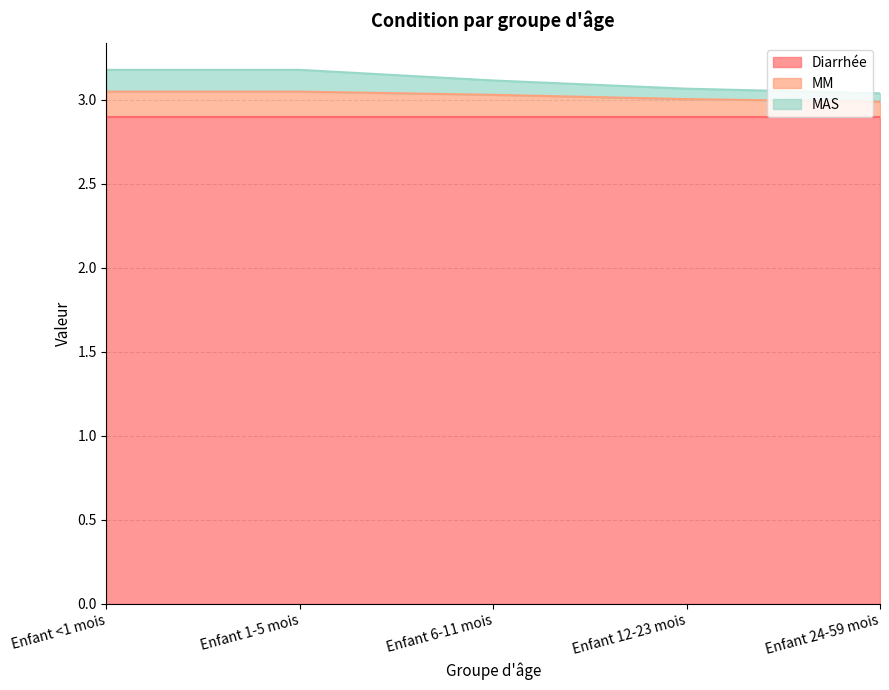

What is the difference between the maximum and minimum values in the MAS series?

0.1